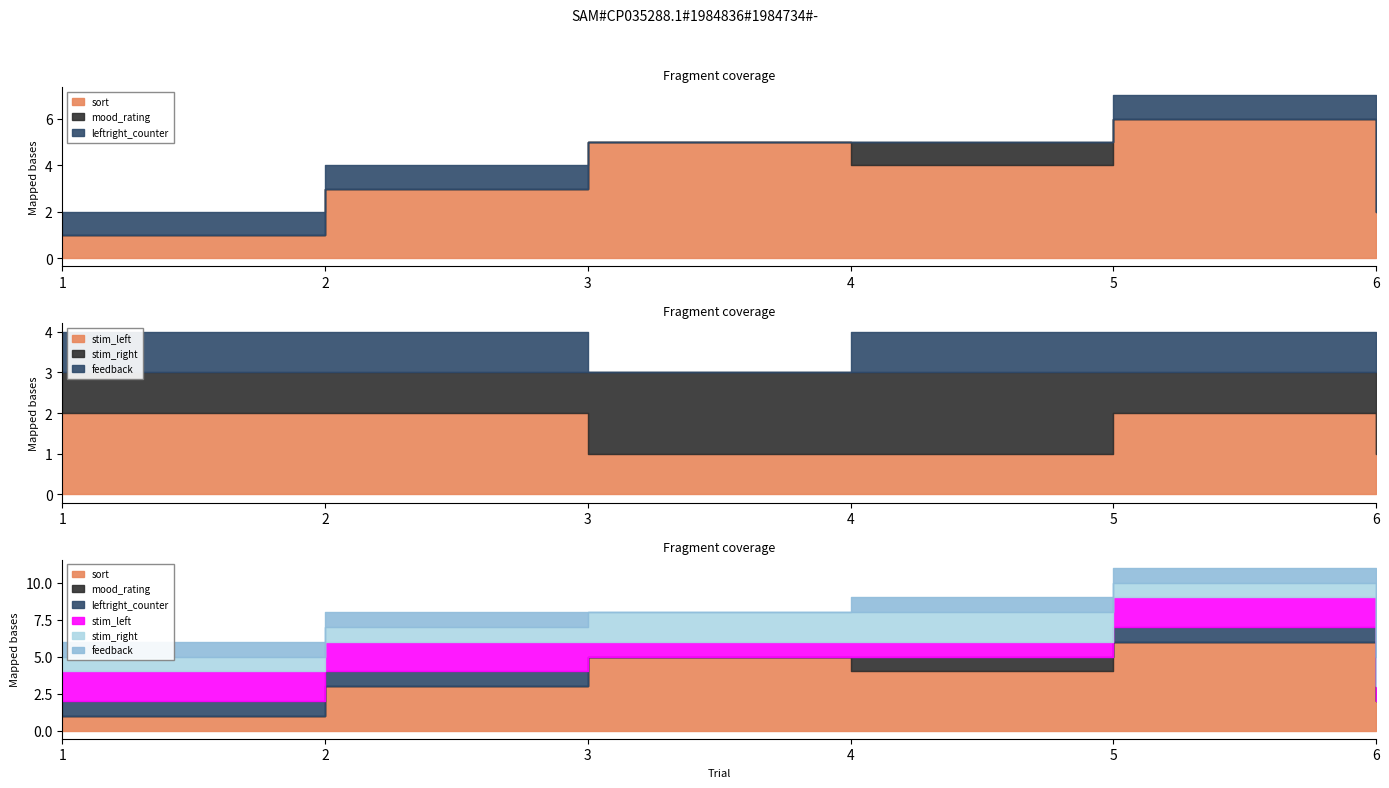

Which has a higher value, 5 or 6?

5